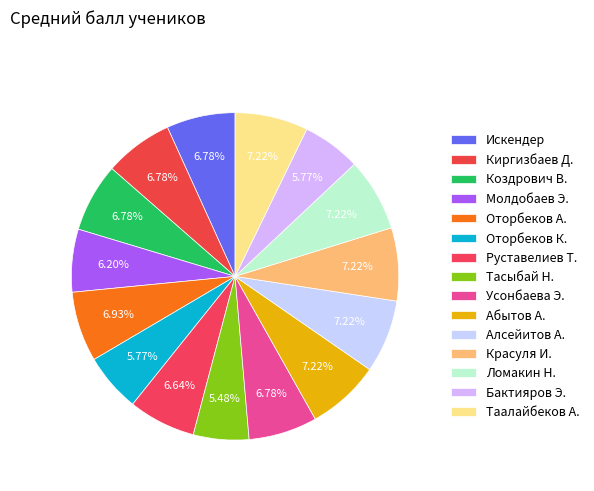

Rank the categories by value from lowest to highest.

Тасыбай Н., Оторбеков К., Бактияров Э., Молдобаев Э., Руставелиев Т., Искендер, Киргизбаев Д., Коздрович В., Усонбаева Э., Оторбеков А., Абытов А., Алсейитов А., Красуля И., Ломакин Н., Таалайбеков А.